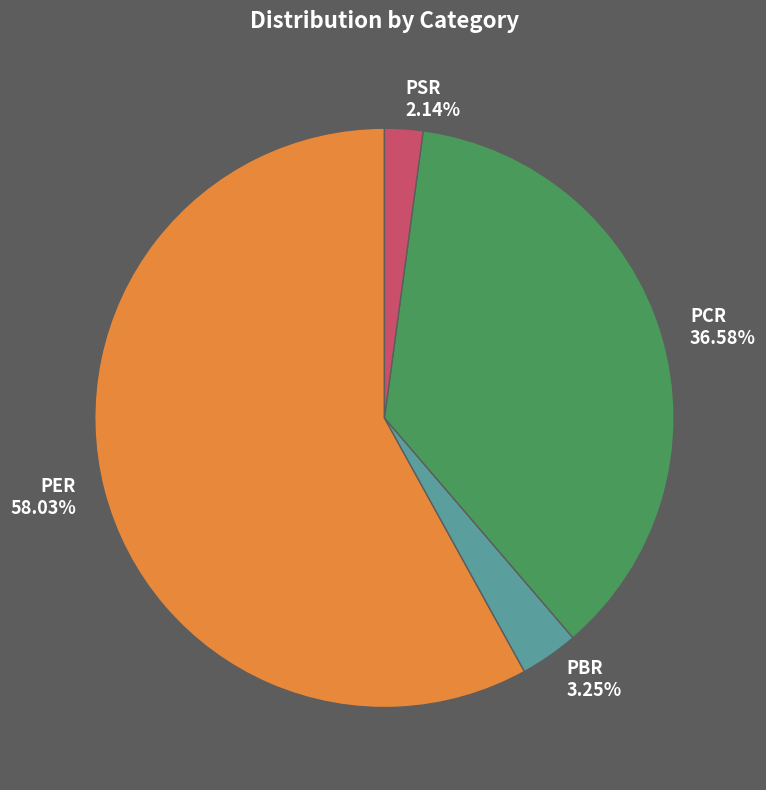

To the nearest percent, what is the combined percentage of PER and PSR?

60%